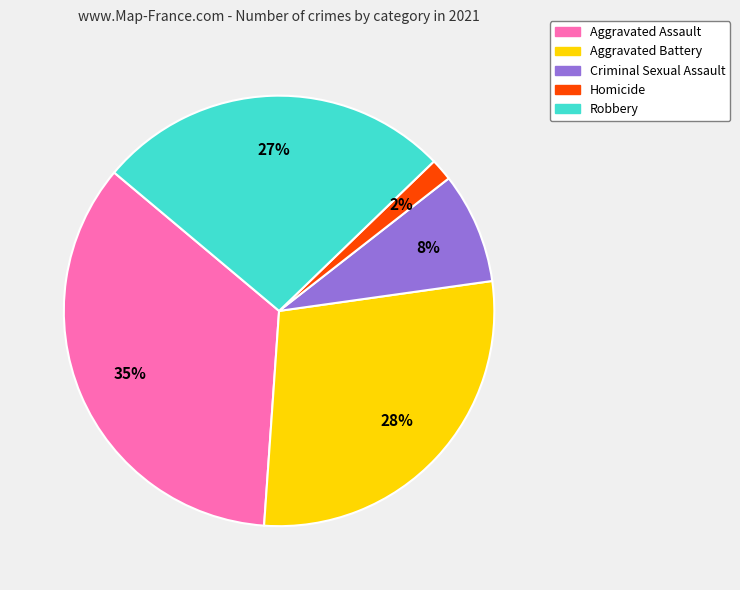

What percentage is the Criminal Sexual Assault slice, to the nearest percent?

8%